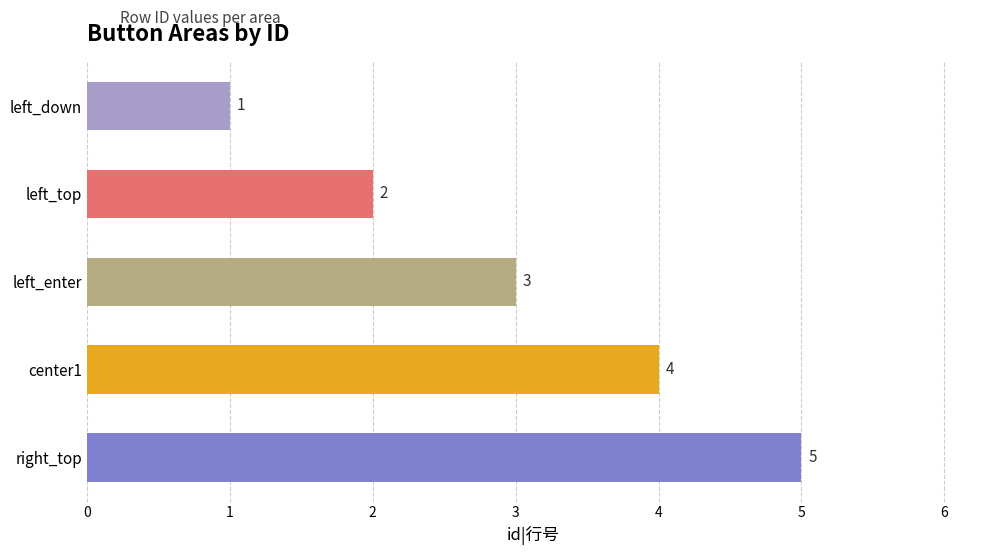

What is the maximum value shown in the chart?

5